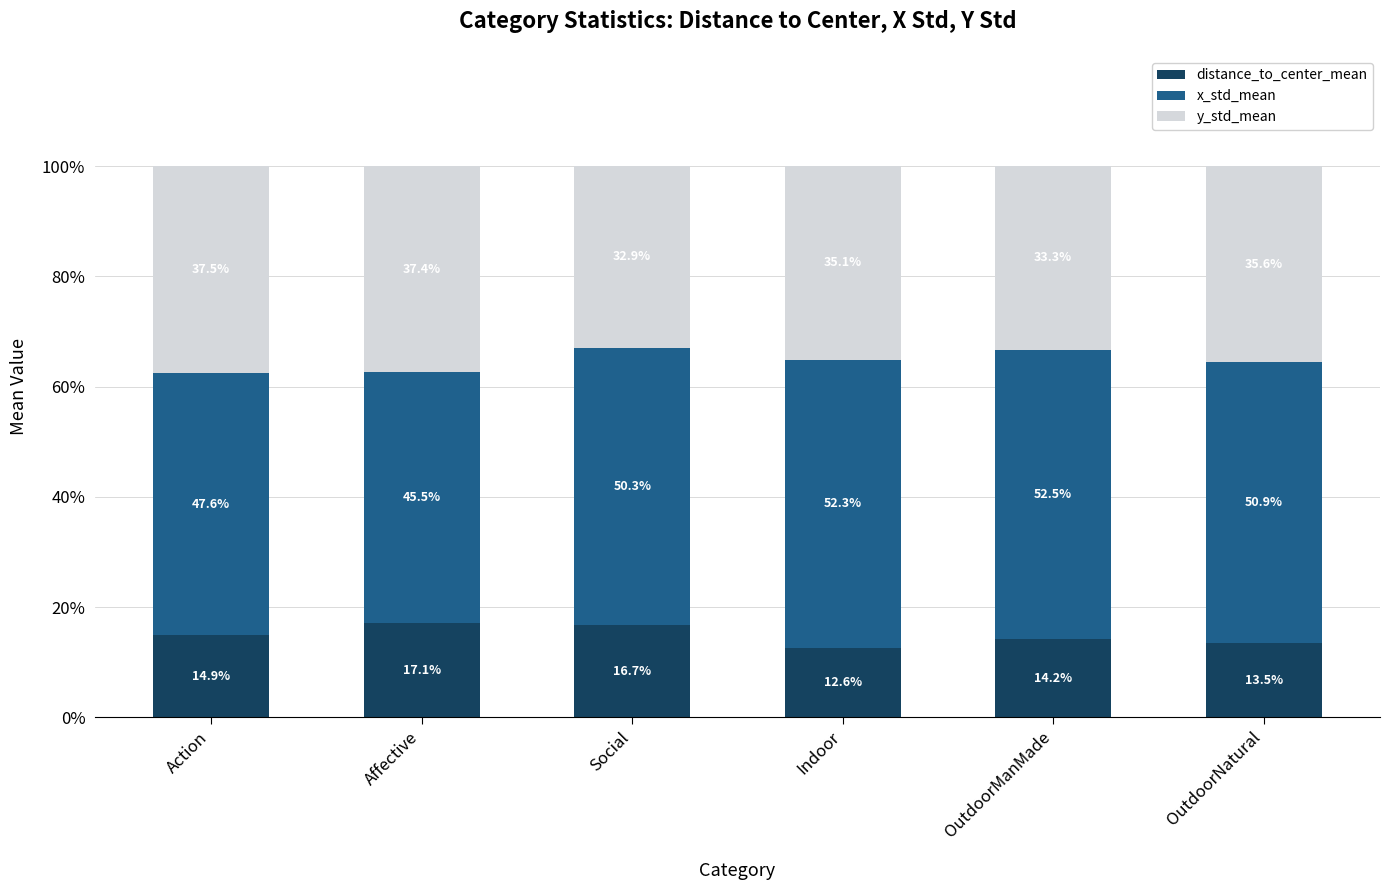

Rank the categories by distance_to_center_mean value from highest to lowest.

Affective, Social, Action, OutdoorManMade, OutdoorNatural, Indoor